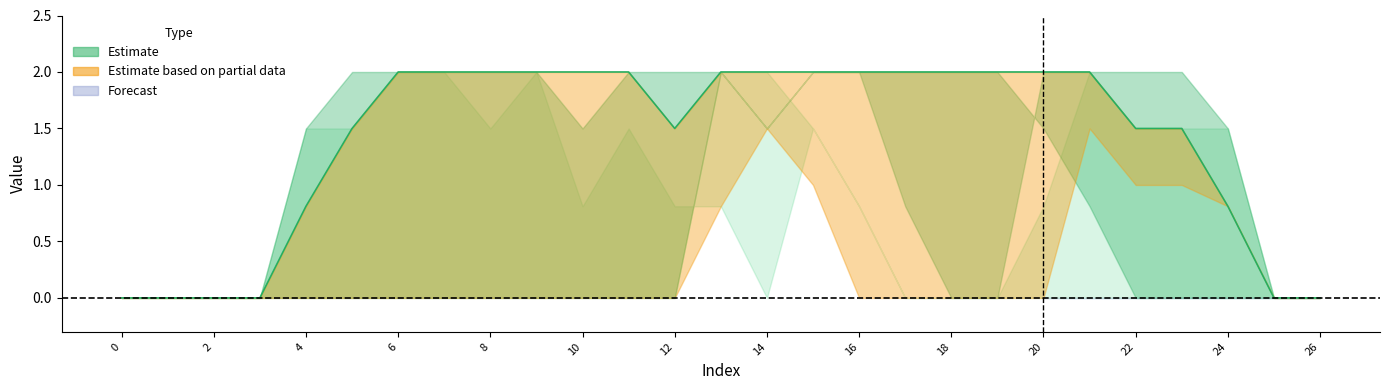

At which category does the chart reach its peak across all series?

6